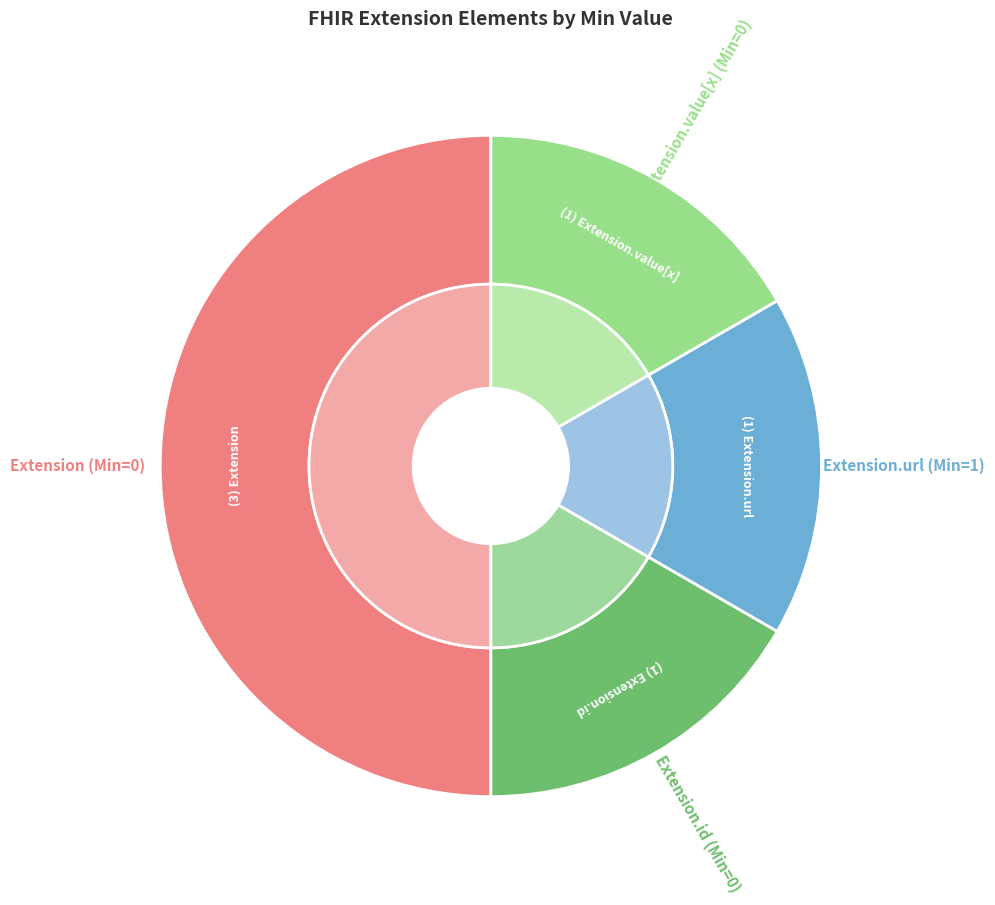

How much of the chart is everything except Extension.url (Min=1)?

83.3%